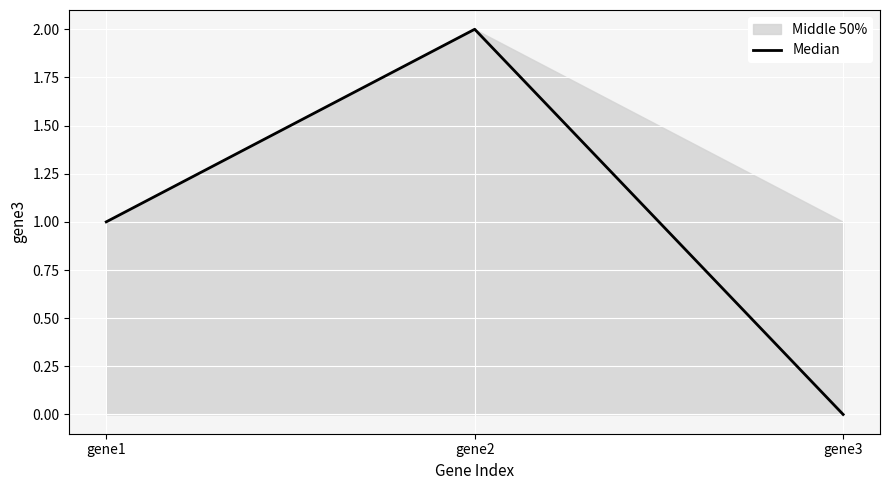

Reading left to right, extract all data points from this chart.

1.0	2.0	0.0